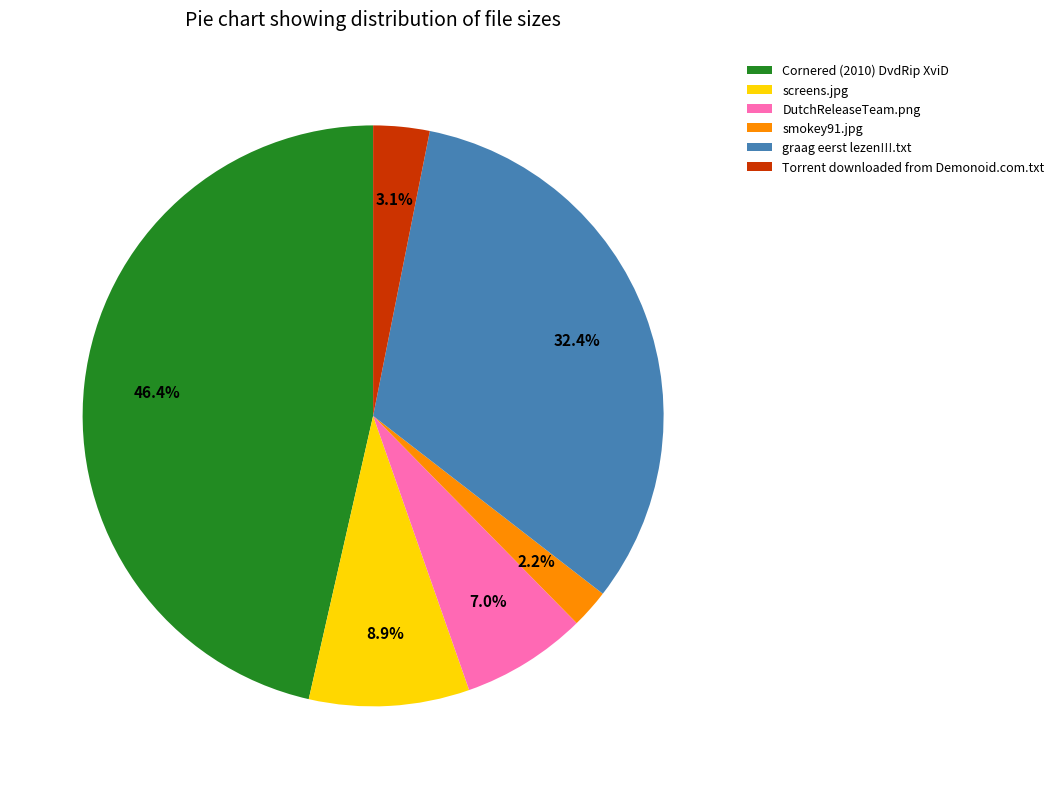

How many slices are in this pie chart?

6